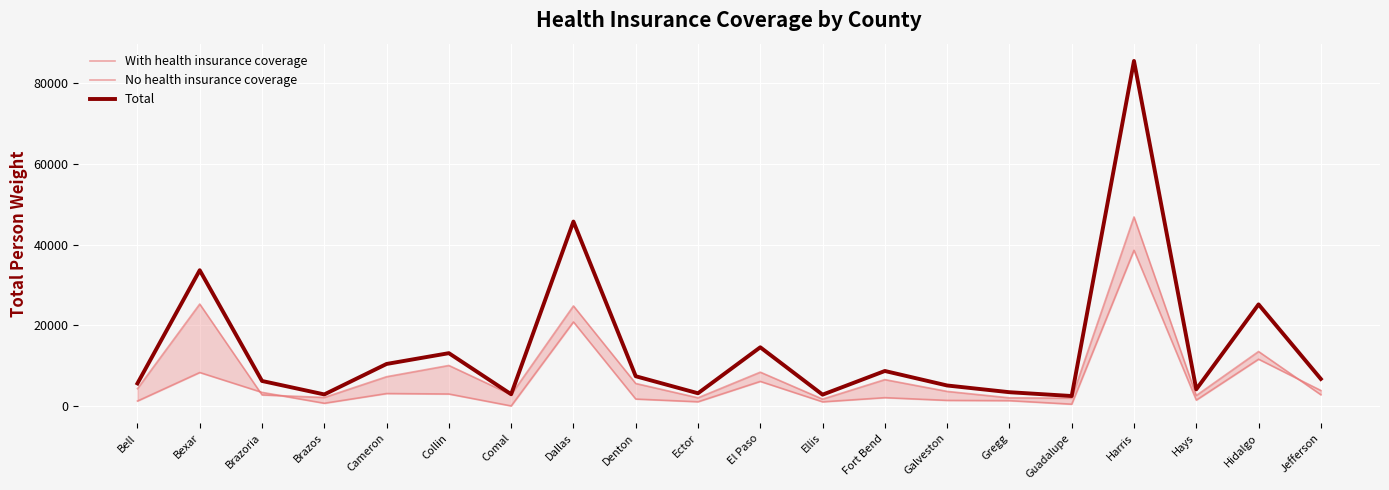

What is the label of the 6th point from the left?

Collin